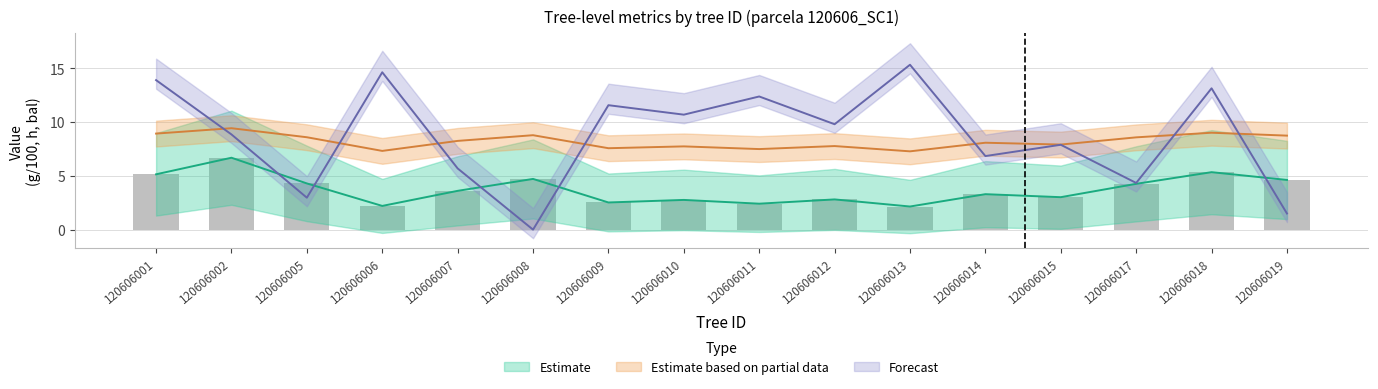

What is the difference between the maximum and minimum values in the g series?

4.5